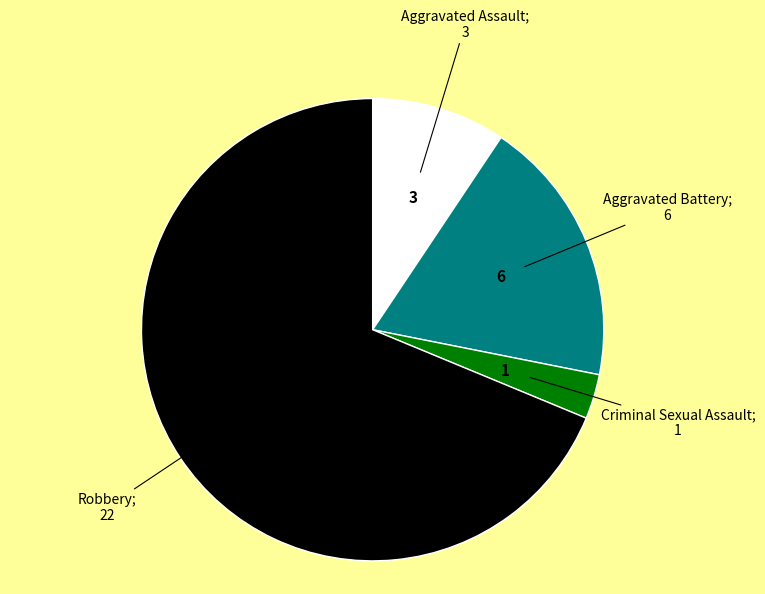

Does any single category account for the majority?

Yes